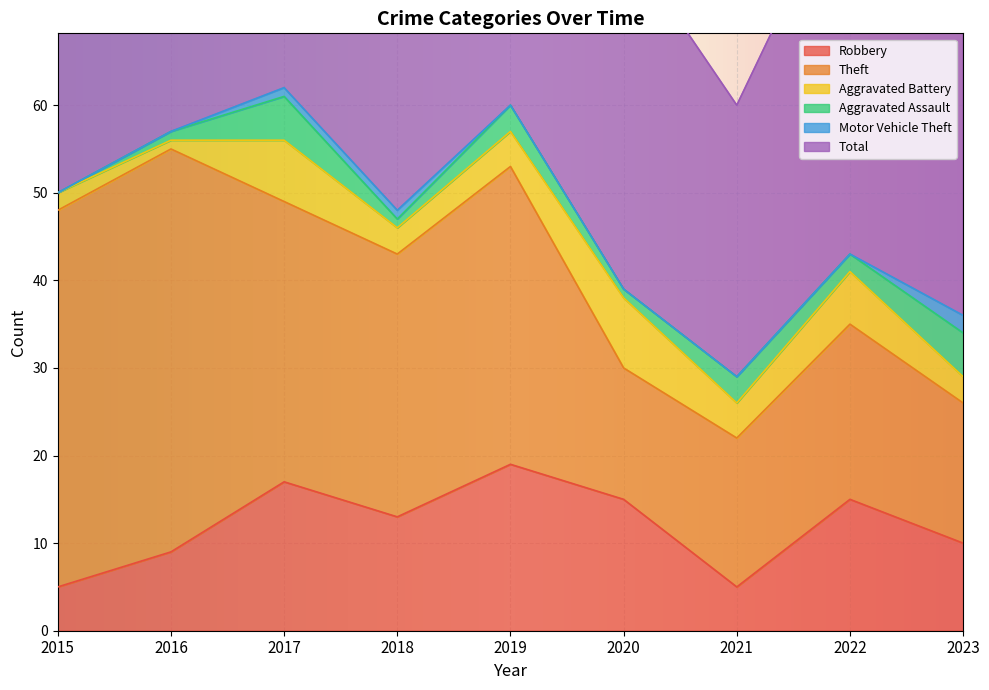

Which has a higher value, 2019 or 2020?

2019